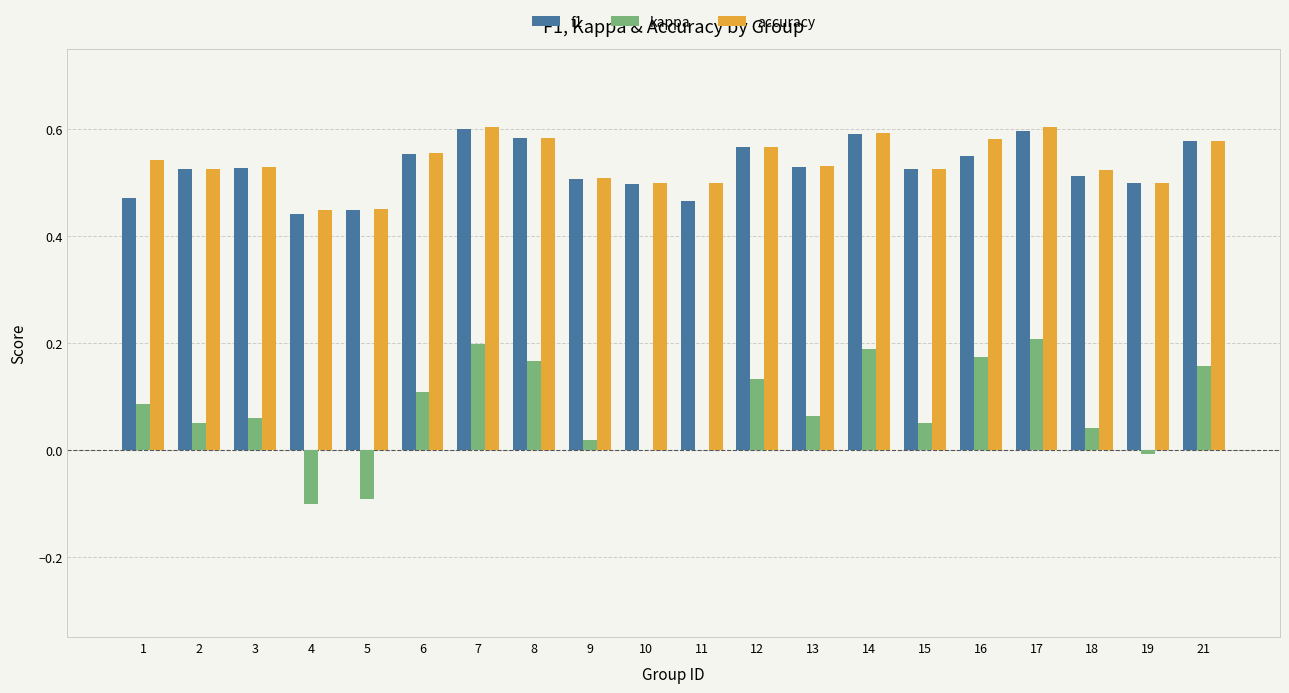

Is the value of accuracy at 21 greater than the value of f1 at 11?

Yes